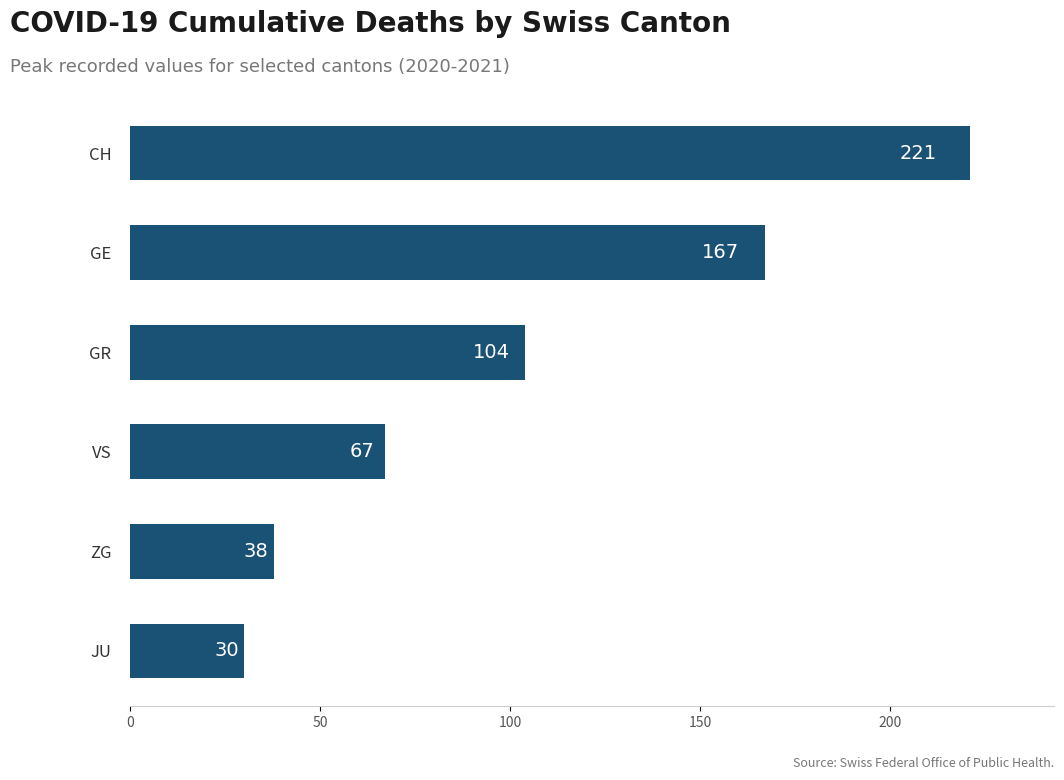

Reading top to bottom, transcribe all the data shown in this chart.

CH=221	GE=167	GR=104	VS=67	ZG=38	JU=30